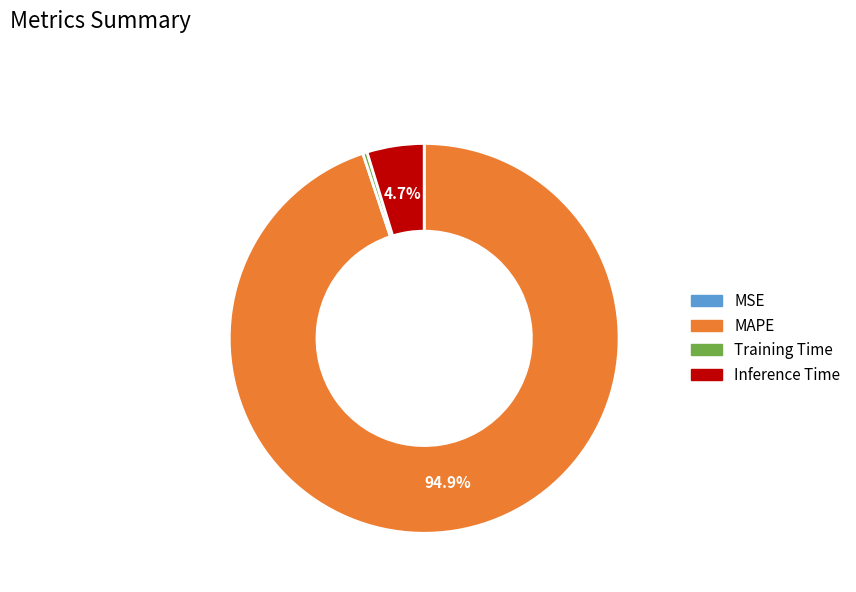

Is Training Time the majority of the pie?

No